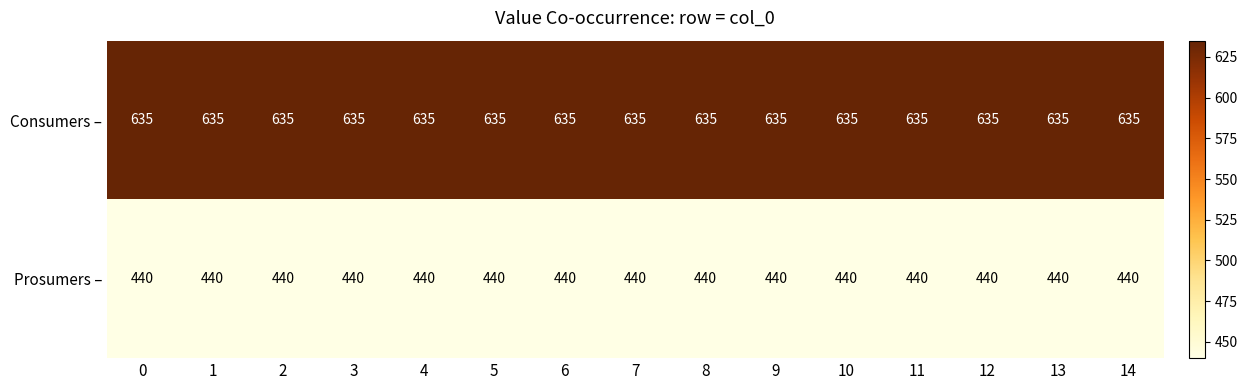

Which series has the largest total across all categories?

Consumers –